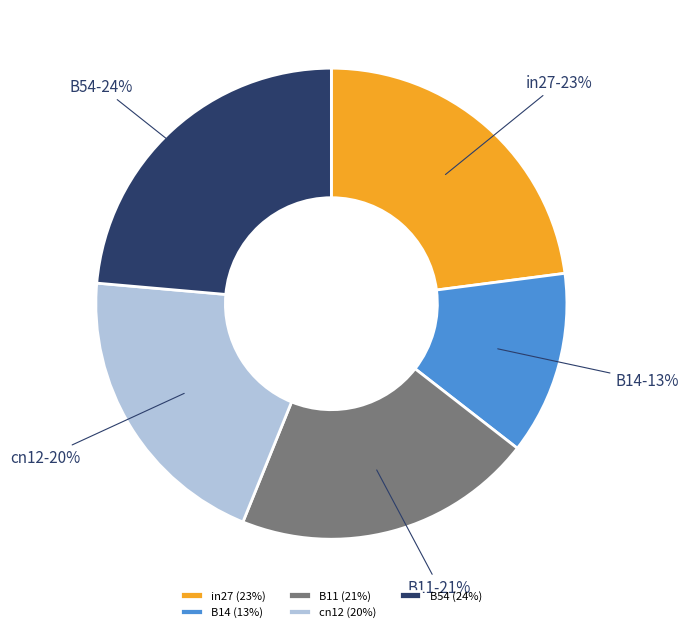

Combined, do in27 and B14 account for over 50%?

No